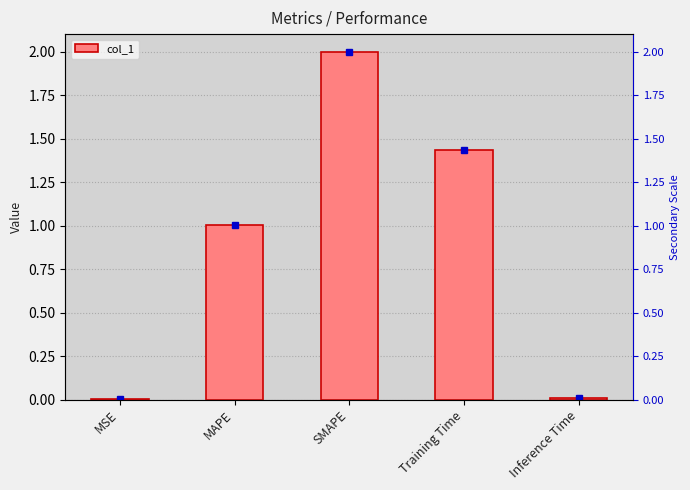

List the labels in order of value, smallest first.

MSE, Inference Time, MAPE, Training Time, SMAPE